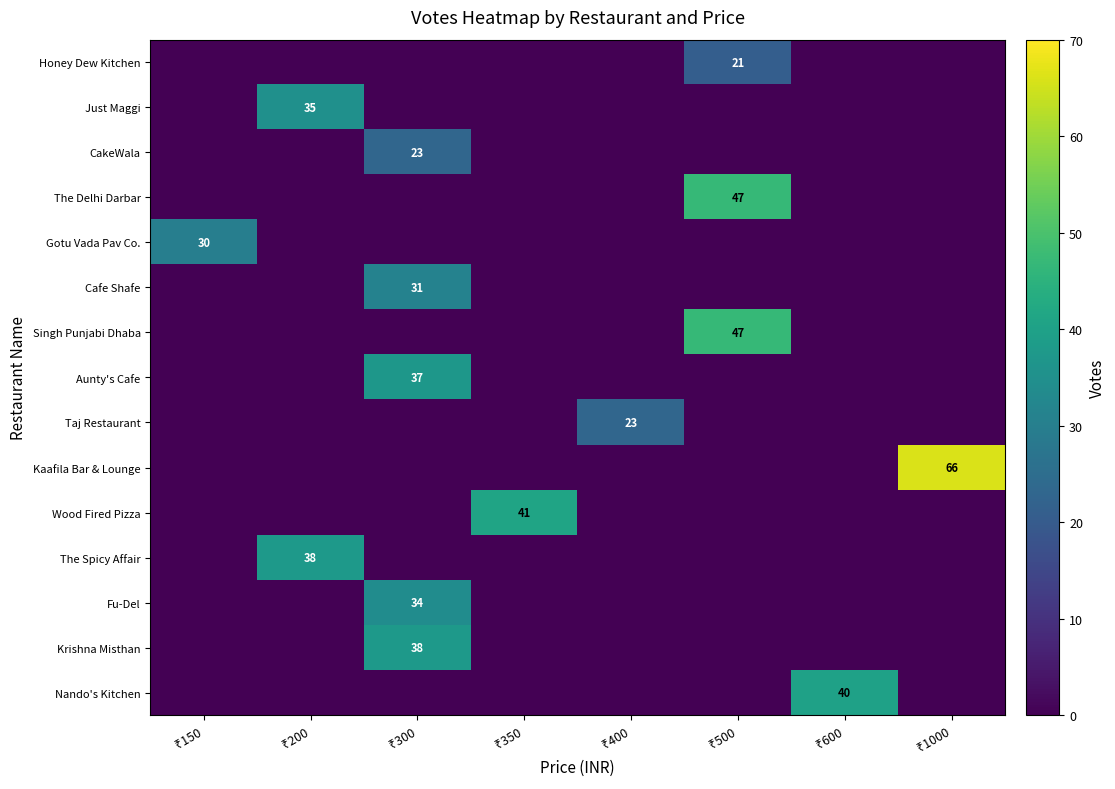

How many series are shown in this chart?

15